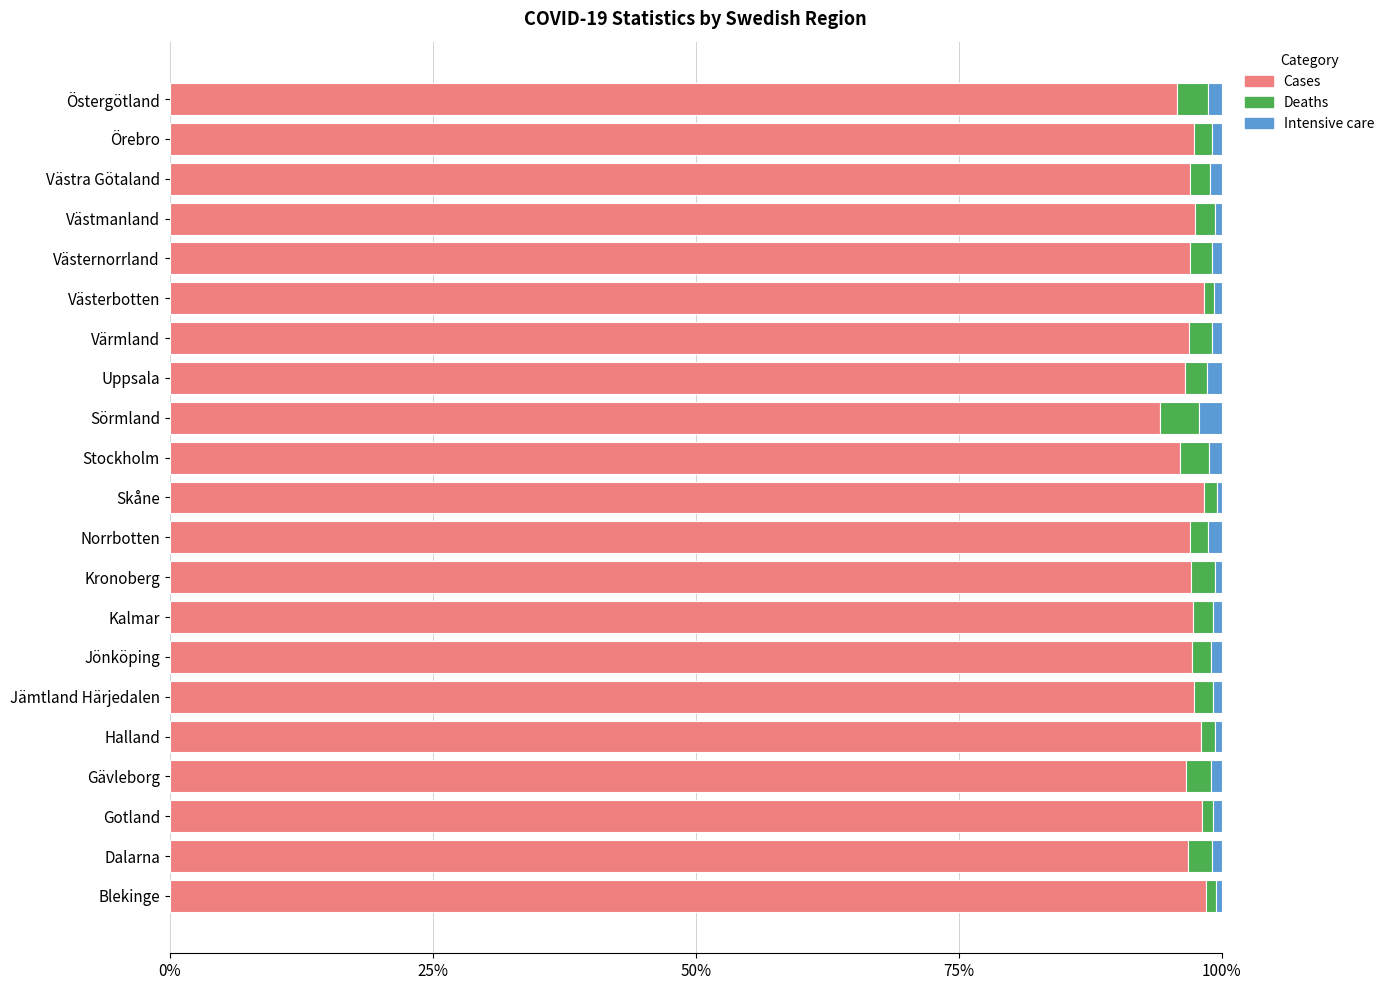

The Cases series shows 96.6 at Gävleborg. True or false?

True